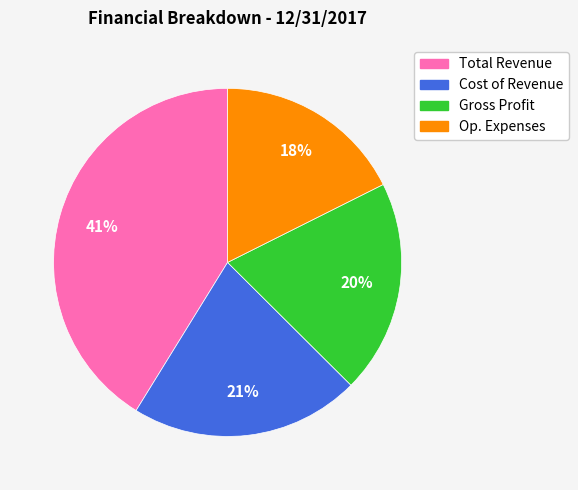

What percentage is the Gross Profit slice, to the nearest percent?

20%